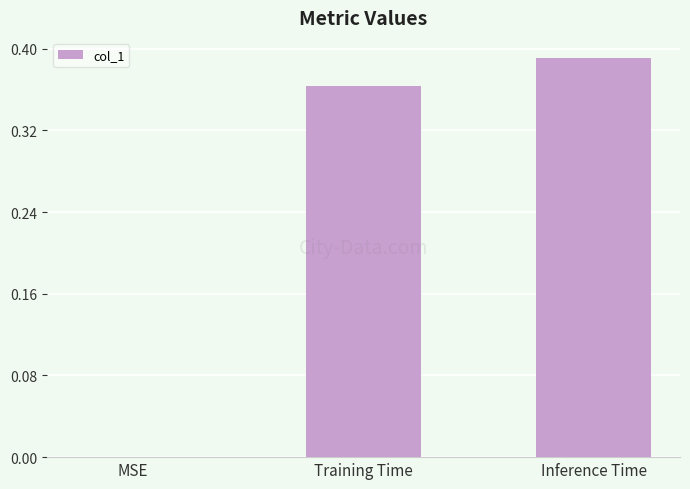

True or false: the data shows 0.5 at Training Time.

False